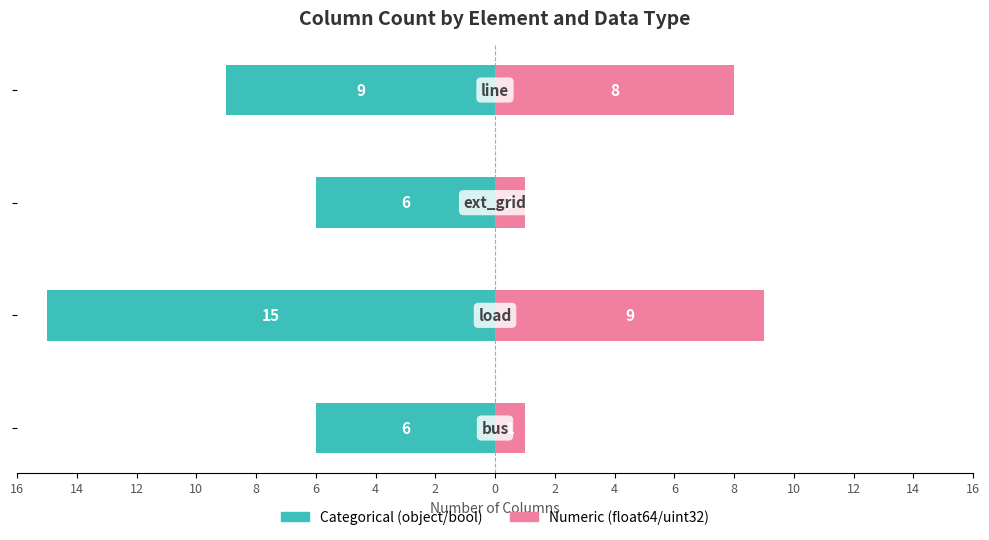

Are the bars horizontal?

Yes